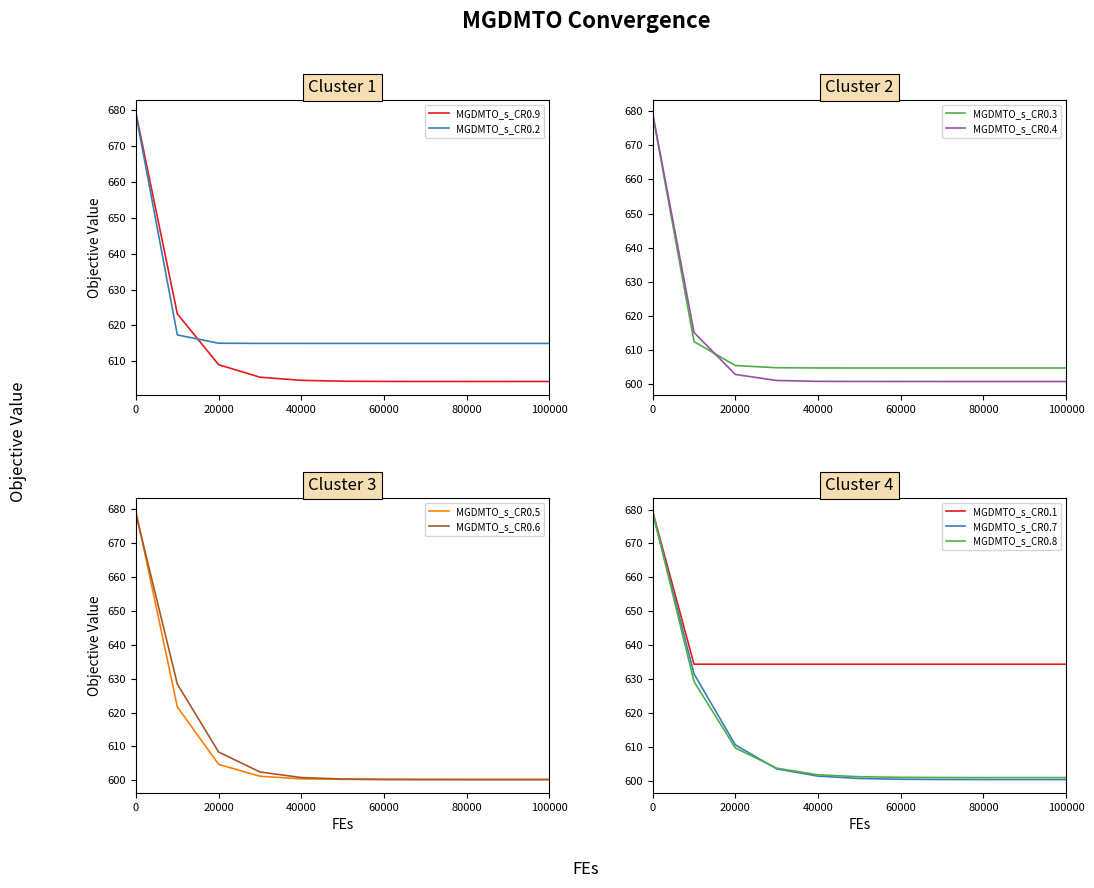

What is the total value across all series at 80000?

3625.5